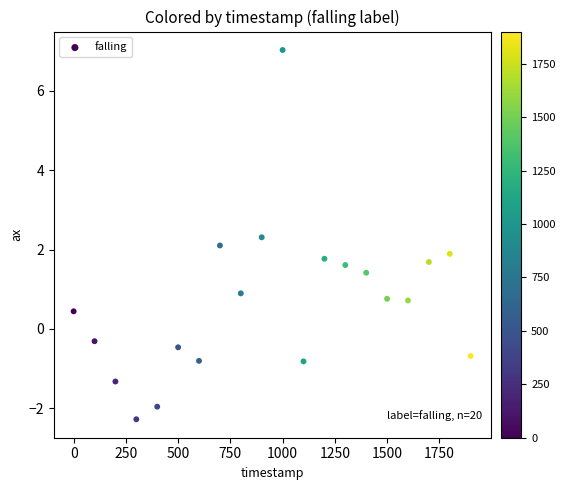

What is the range of Y values (max minus min)?

9.3